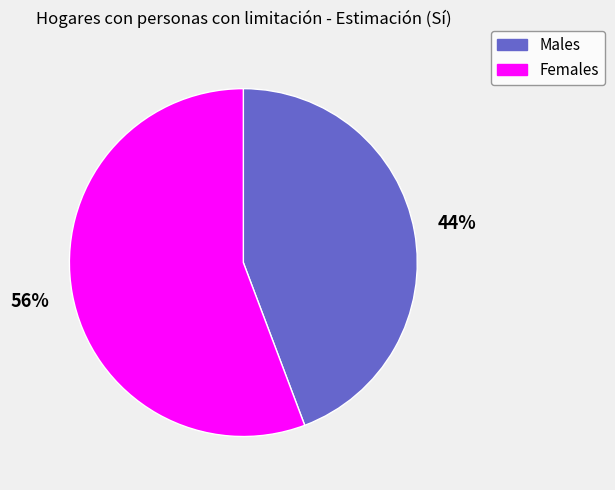

Is there any slice that represents more than half of the pie?

Yes